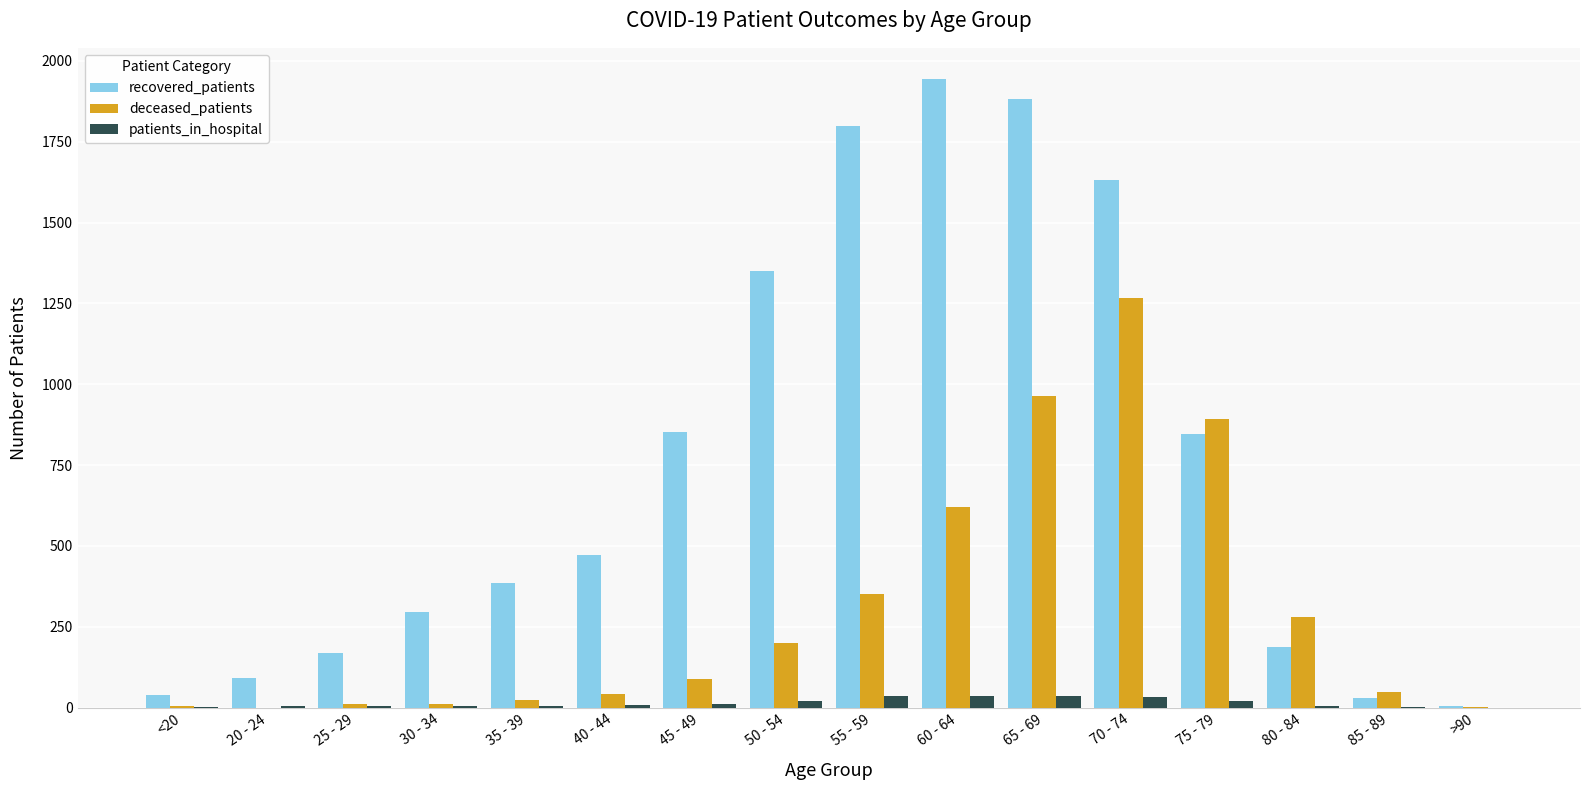

Is it true that patients_in_hospital equals 35 at 65 - 69?

True